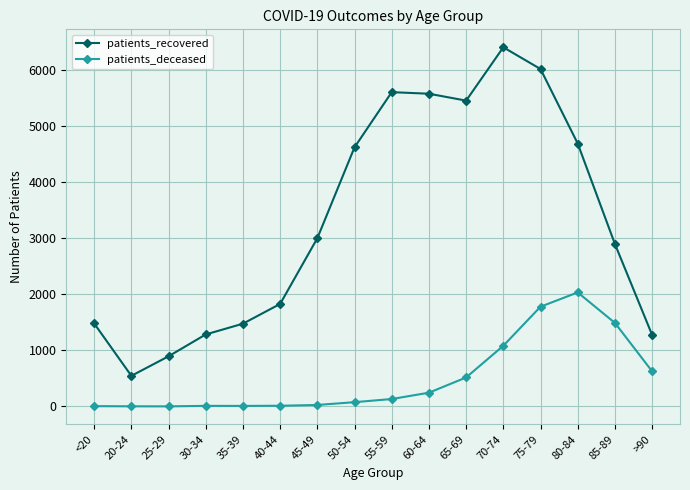

True or false: patients_recovered has a value of 6412 at 70-74.

True